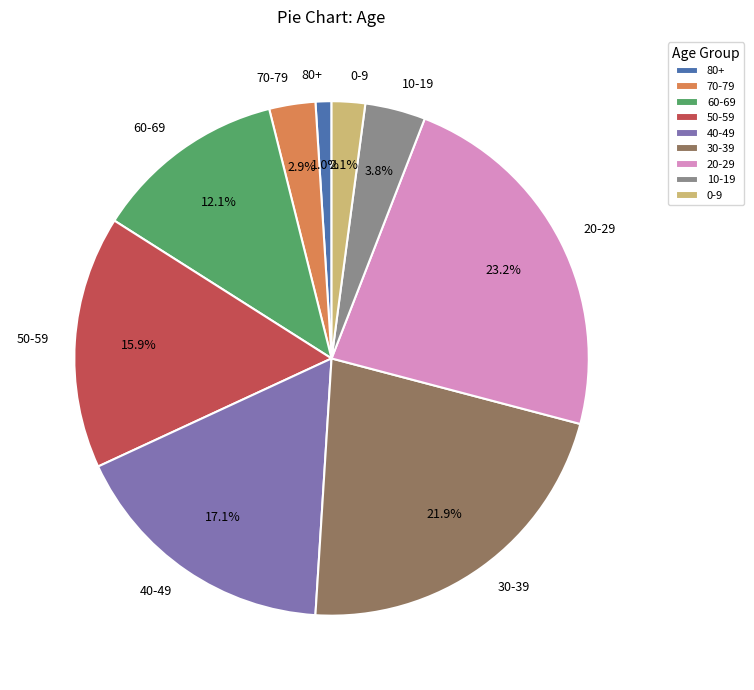

Which category has the smallest portion of the pie?

80+